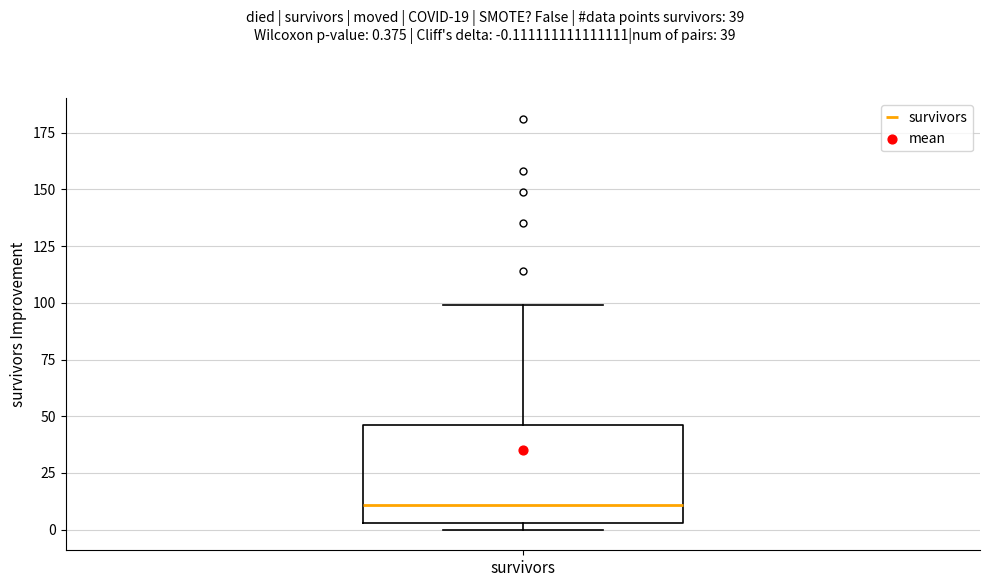

Where does the median line of the box for survivors sit on the y-axis? The values are not printed on the chart, so give them approximately, as read against the axis.

10